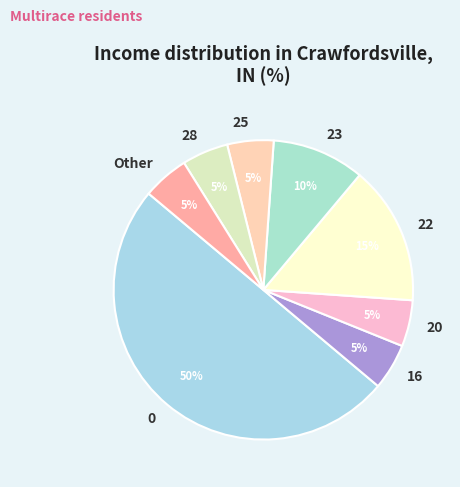

To the nearest percent, what is the difference between the largest and smallest slice percentages?

45%